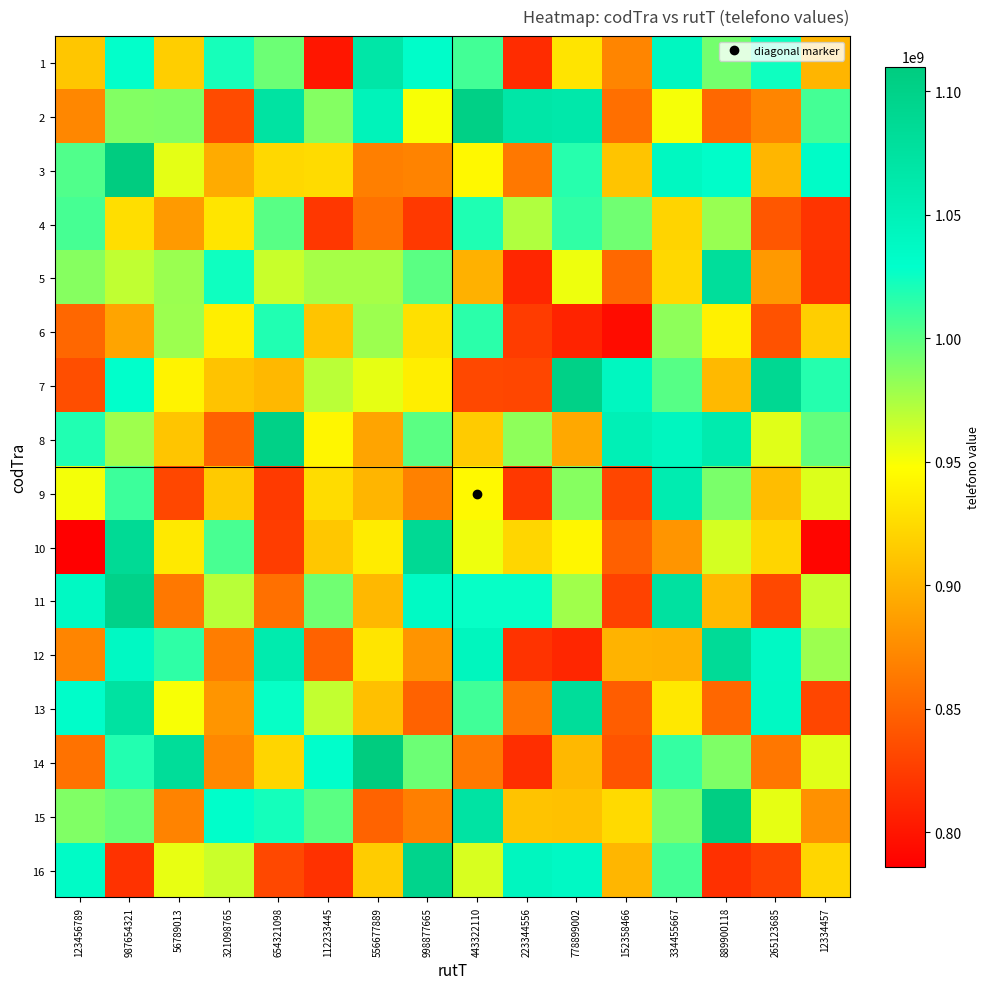

At which category is the sum across all series the highest?

987654321